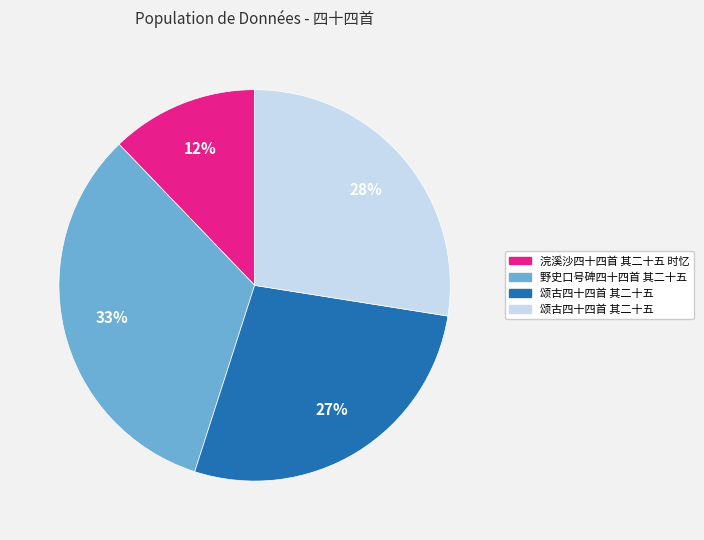

Is there any slice that represents more than half of the pie?

No